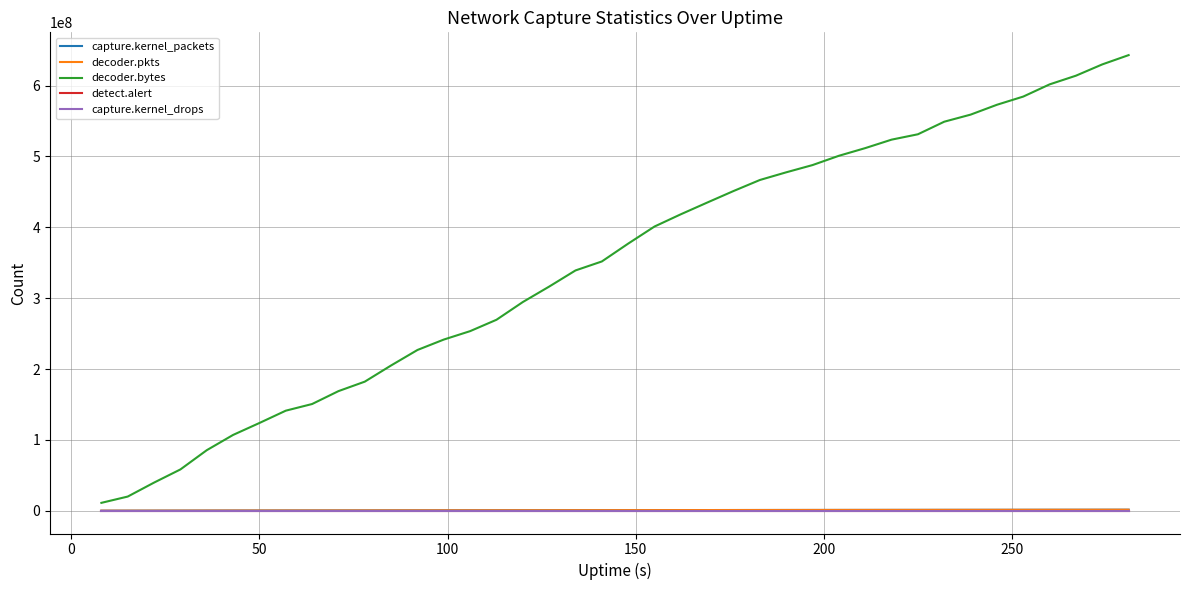

True or false: decoder.pkts and decoder.bytes cross at least once.

False